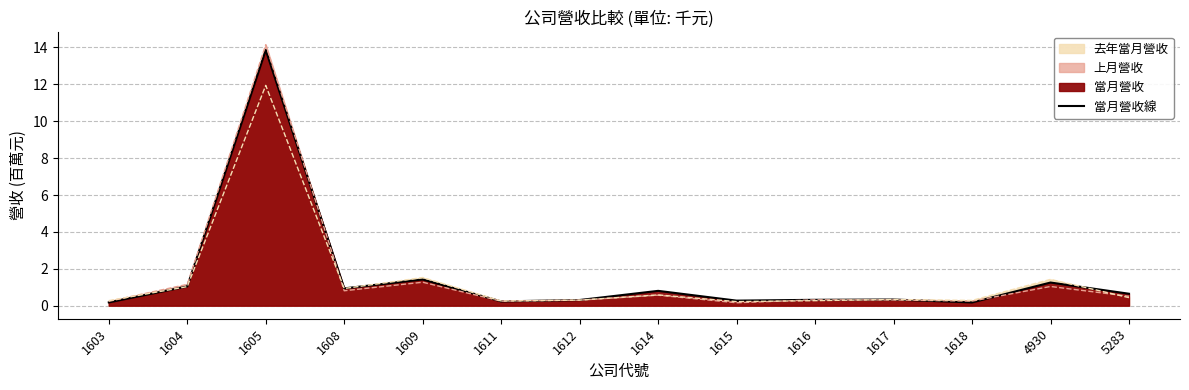

At which category does the data reach its first local valley?

1608